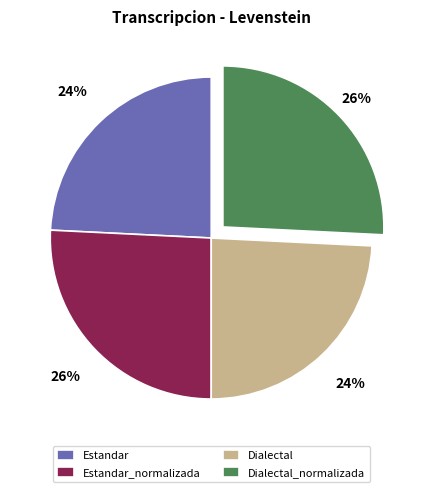

Is there a majority slice in this chart?

No